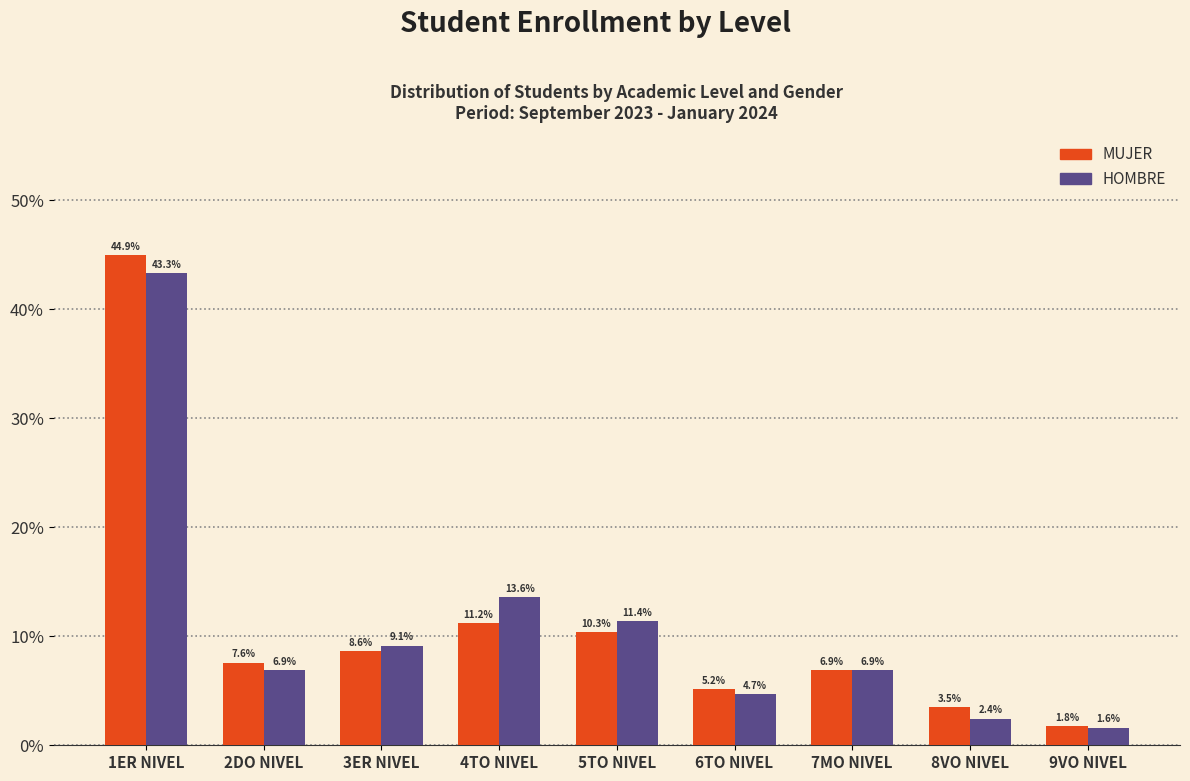

What are all the series names shown in the legend?

MUJER, HOMBRE